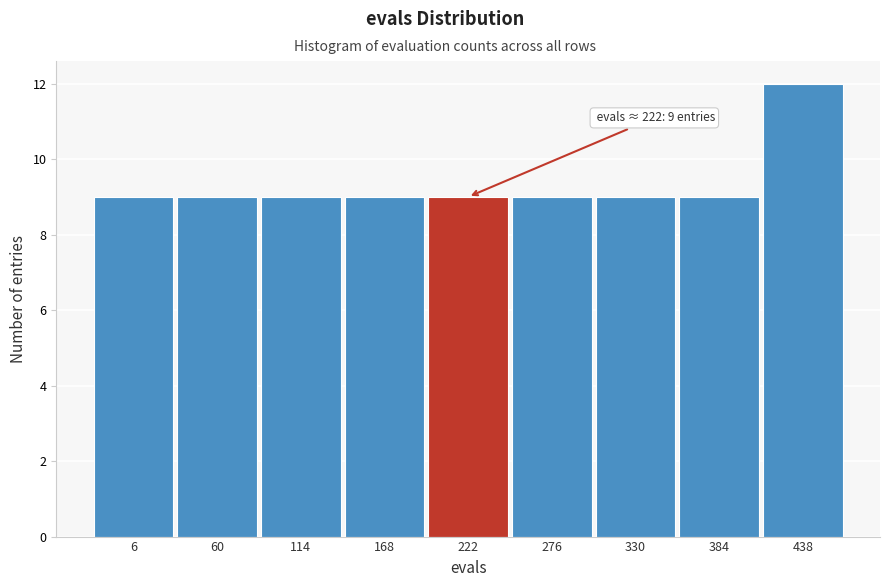

Reading left to right, transcribe all the data shown in this chart.

9	9	9	9	9	9	9	9	12